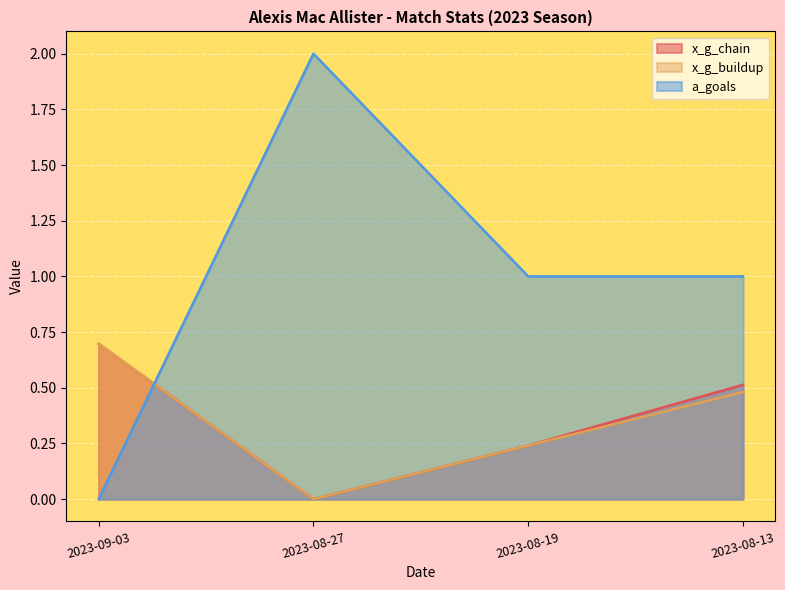

What is the value of the x_g_chain point at the 1st from the left?

0.7